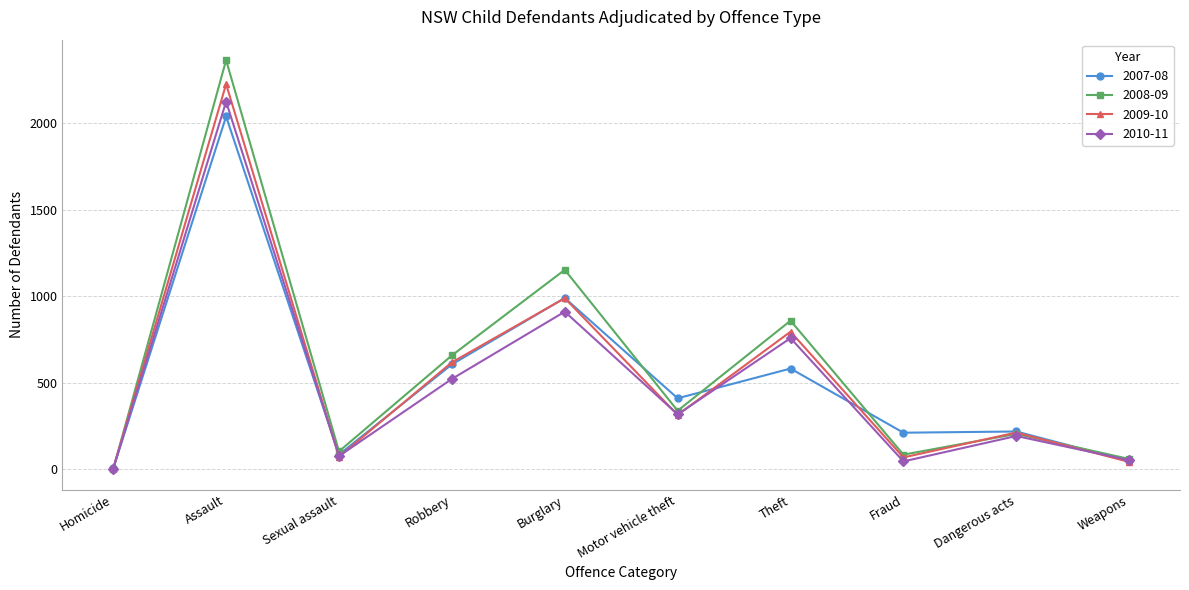

At which label is 2010-11 closest to 1064?

Burglary